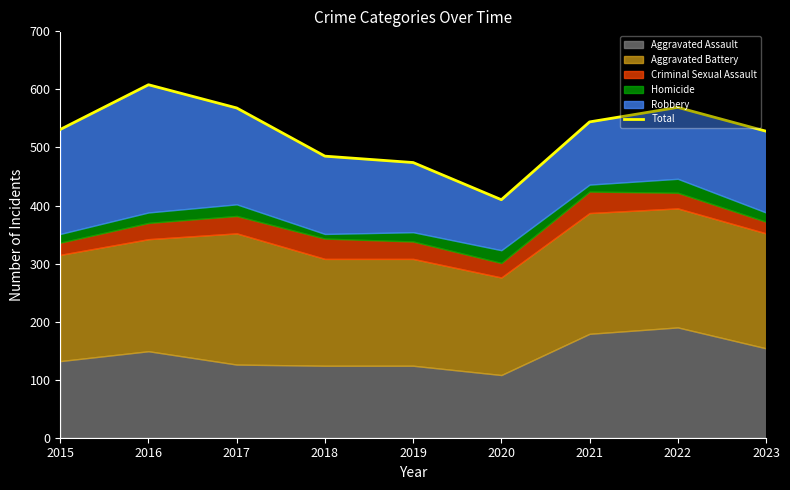

The chart shows a value of 410 at 2020. True or false?

True